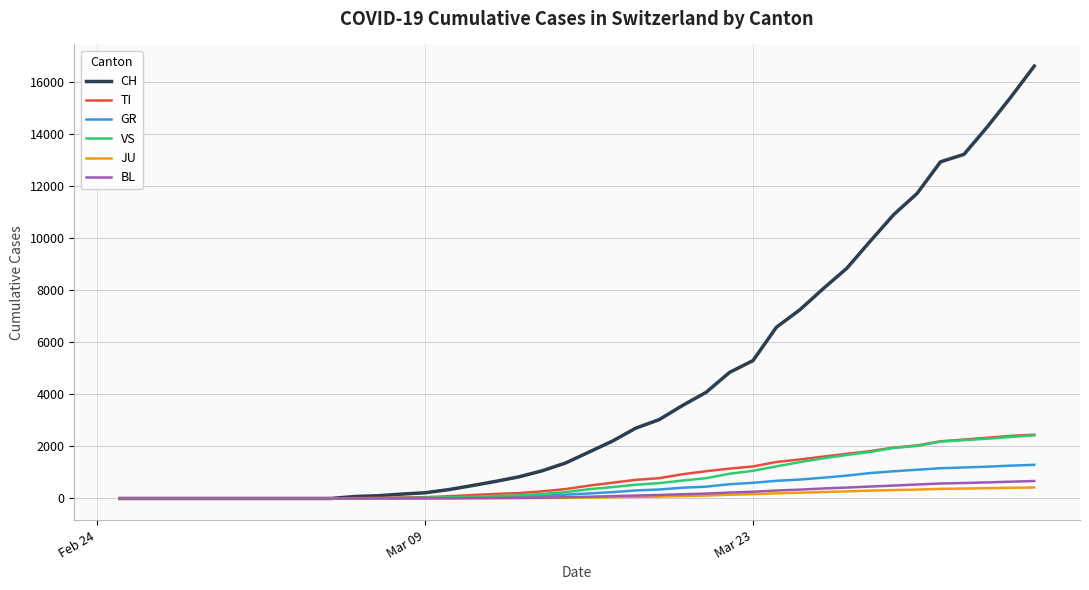

Which series has the largest range (max minus min)?

CH